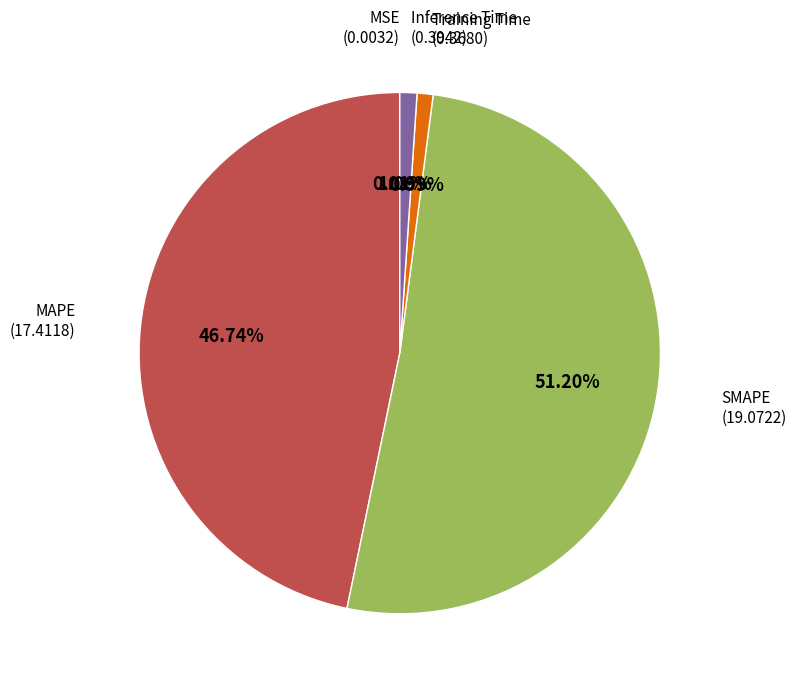

Is there a majority slice in this chart?

Yes